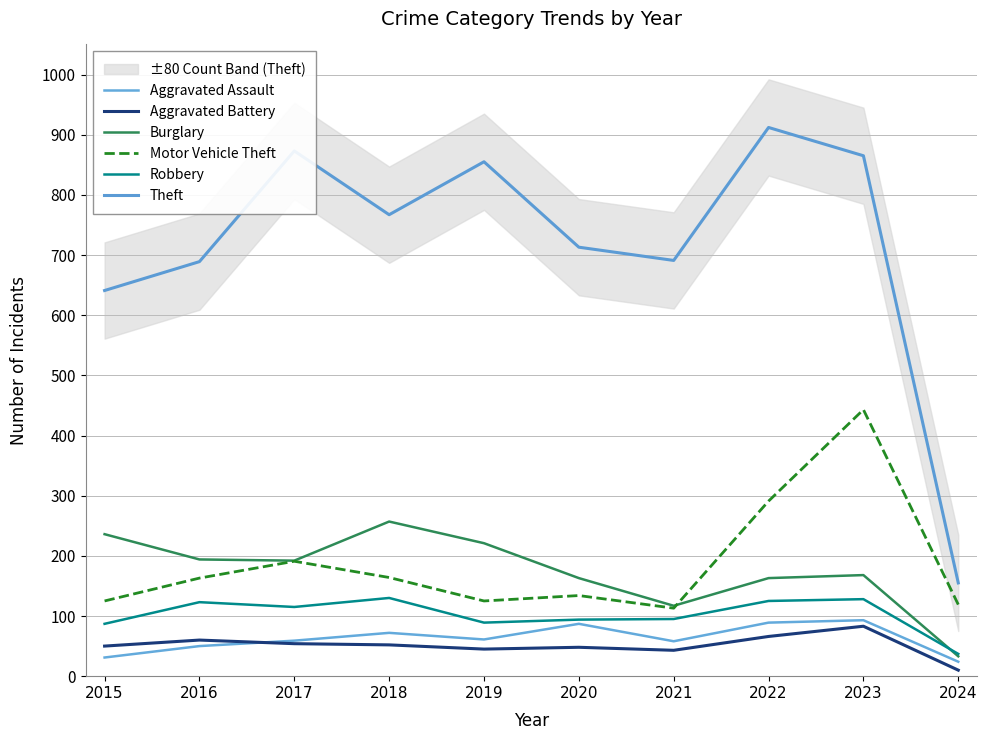

Does the chart have visible grid lines?

Yes